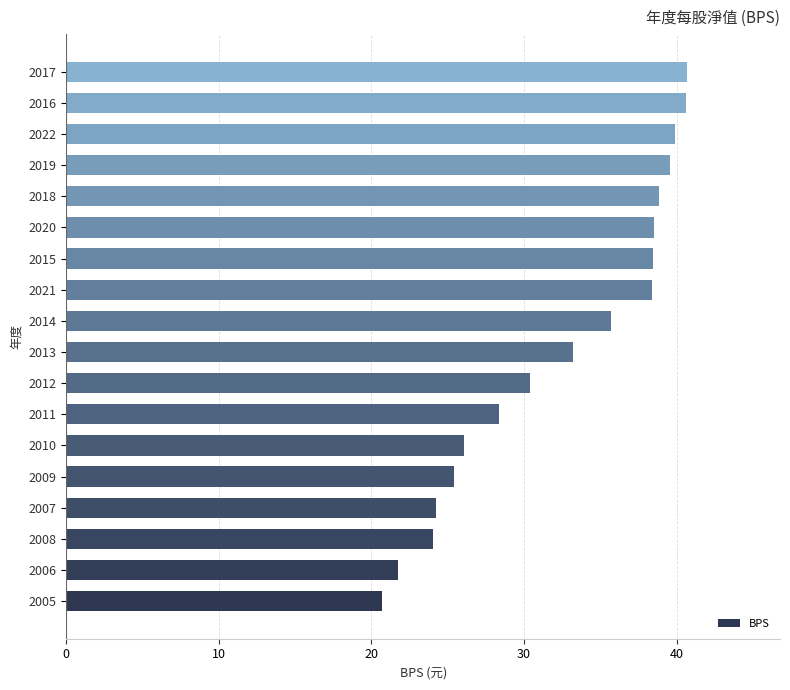

How many bars are there in total?

18